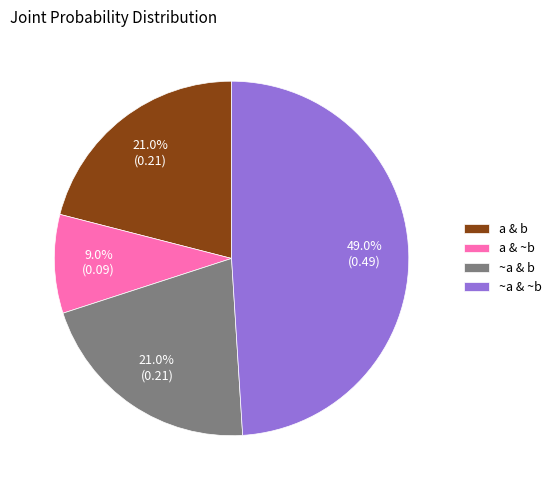

What is the largest slice in the pie chart?

~a & ~b